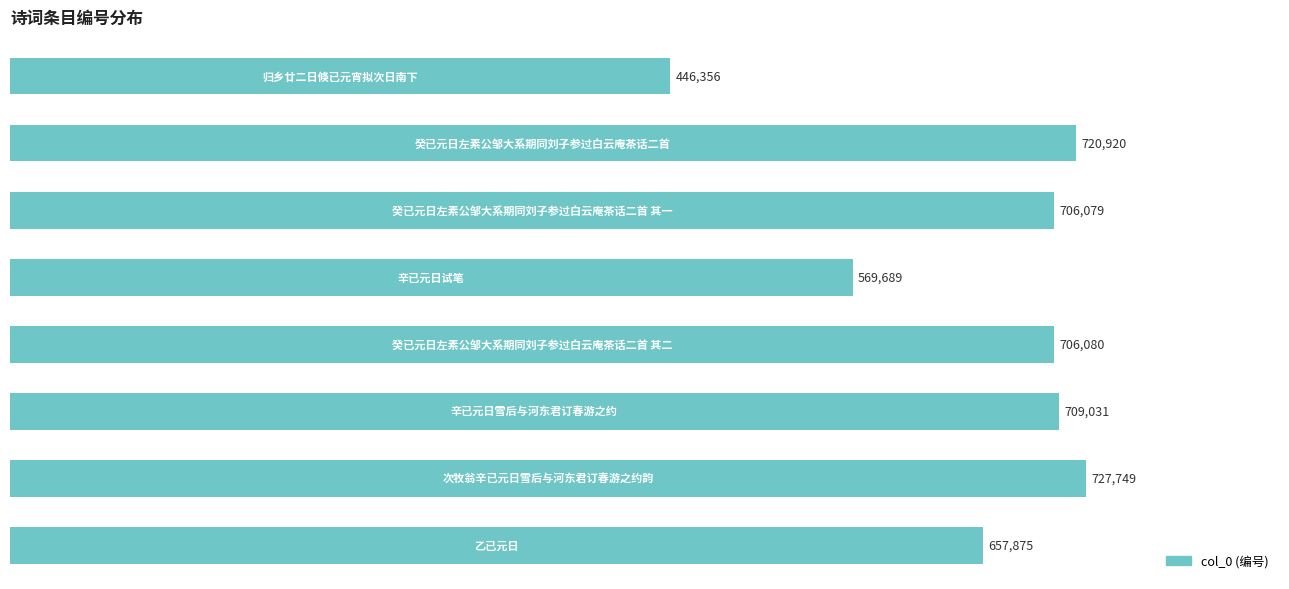

What is the difference between the maximum and minimum values?

281393